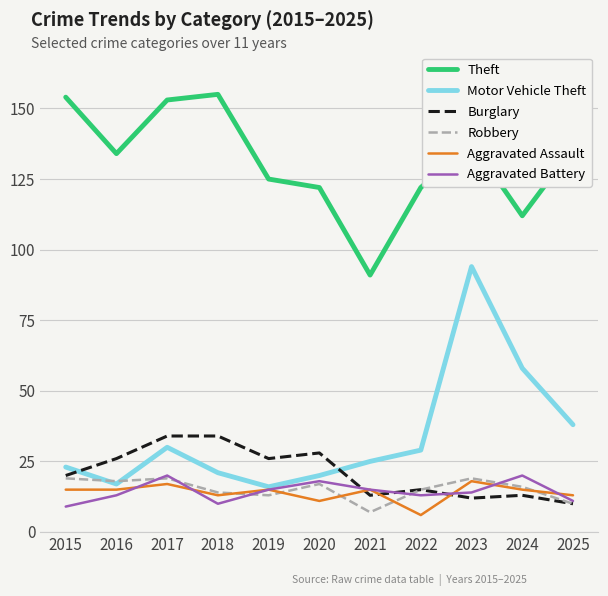

What is the minimum value shown in the chart?

6